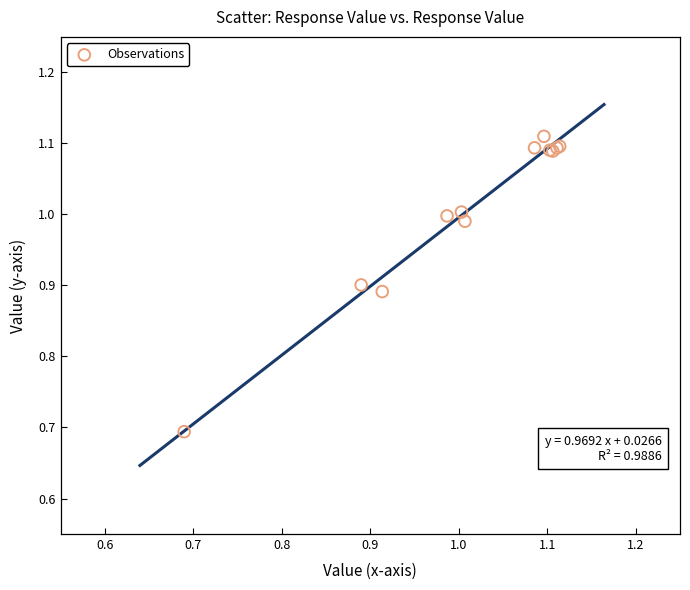

What Y value in the scatter plot is closest to 0?

0.7